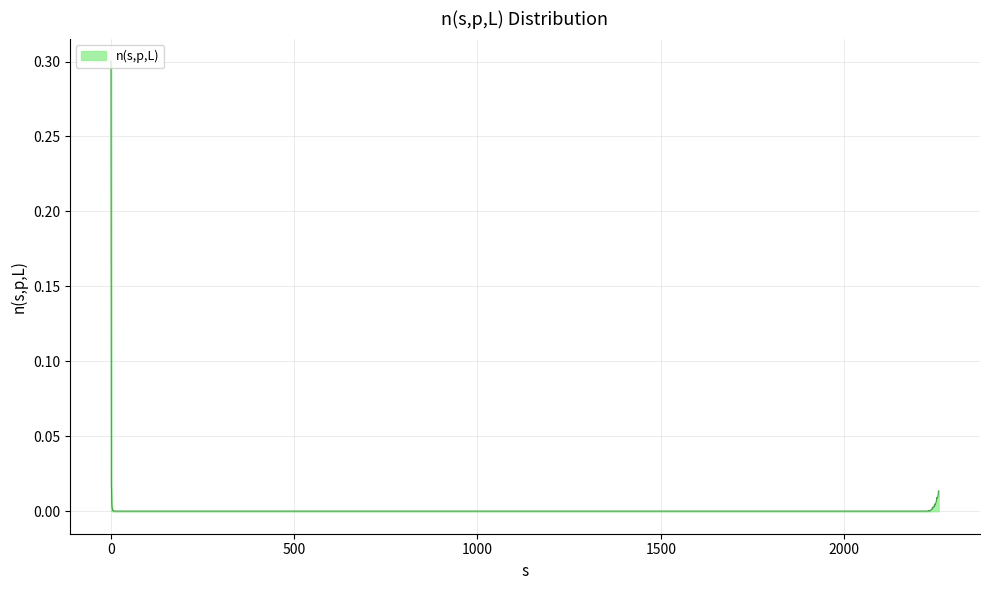

What is the maximum value shown in the chart?

0.3